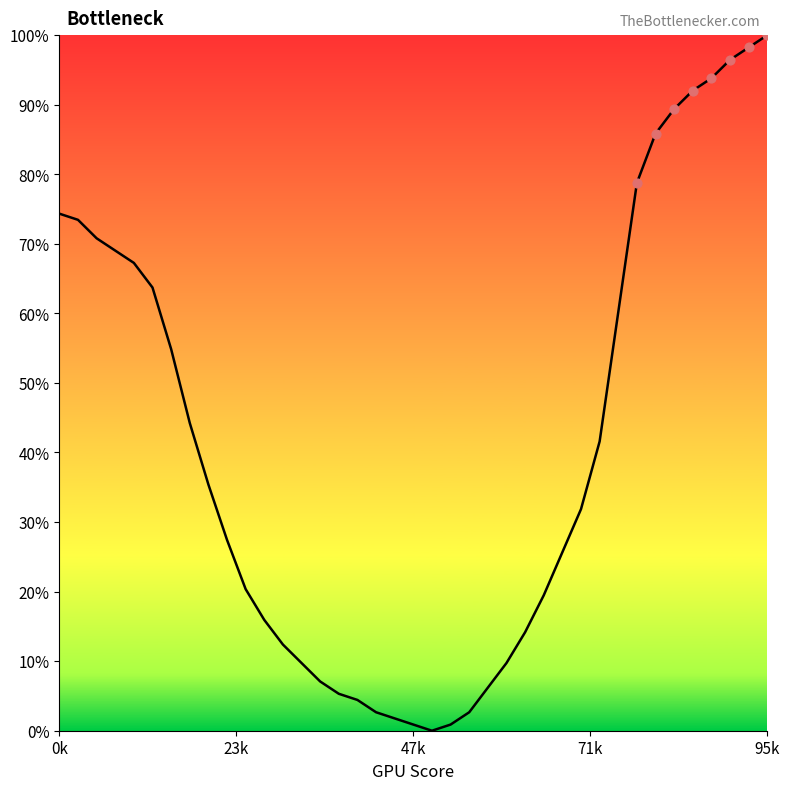

What is the greatest value displayed?

100.0